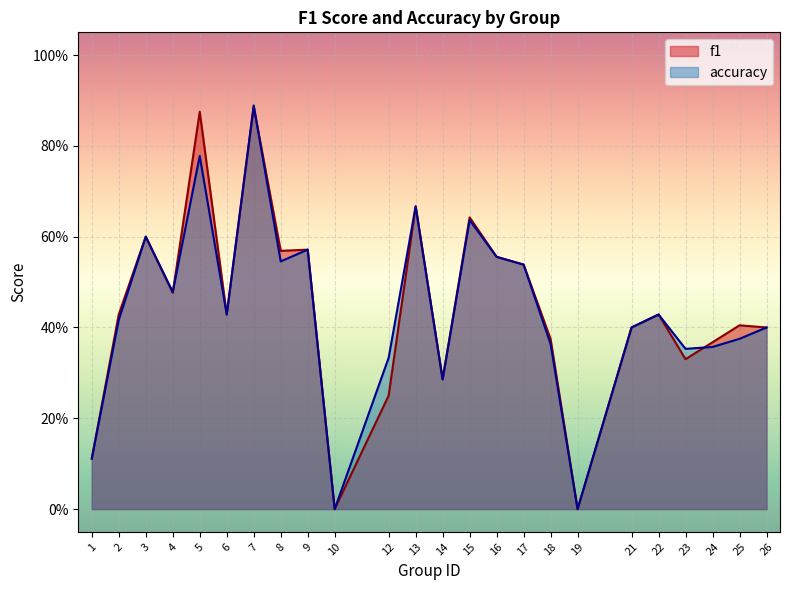

Reading left to right, list all the values displayed in this chart.

f1: 0.1	0.4	0.6	0.5	0.9	0.4	0.9	0.6	0.6	0.0	0.2	0.7	0.3	0.6	0.6	0.5	0.4	0.0	0.4	0.4	0.3	0.4	0.4	0.4
accuracy: 0.1	0.4	0.6	0.5	0.8	0.4	0.9	0.5	0.6	0.0	0.3	0.7	0.3	0.6	0.6	0.5	0.4	0.0	0.4	0.4	0.4	0.4	0.4	0.4